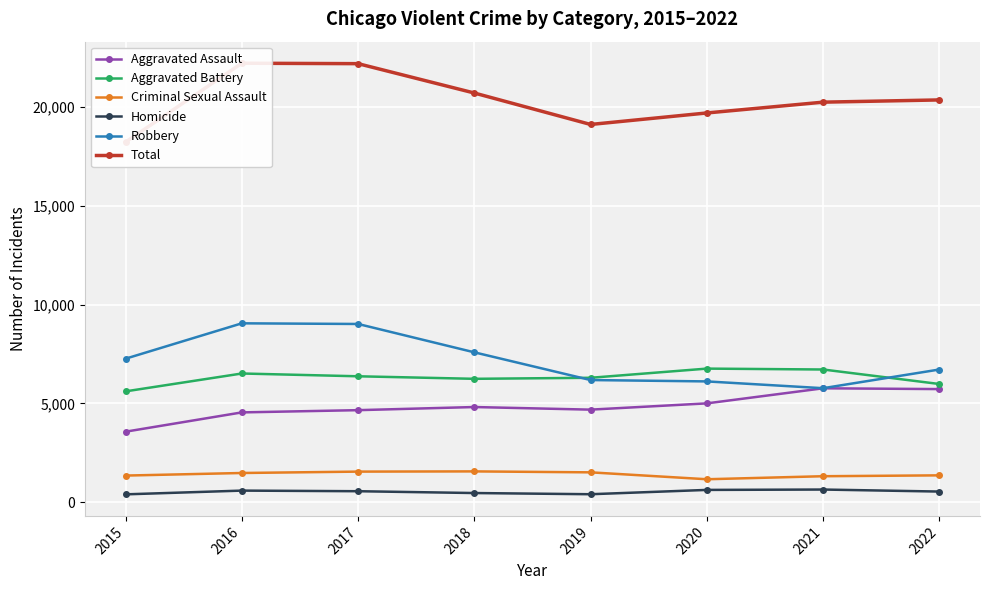

List the series in order of their peak value, lowest first.

Homicide, Criminal Sexual Assault, Aggravated Assault, Aggravated Battery, Robbery, Total